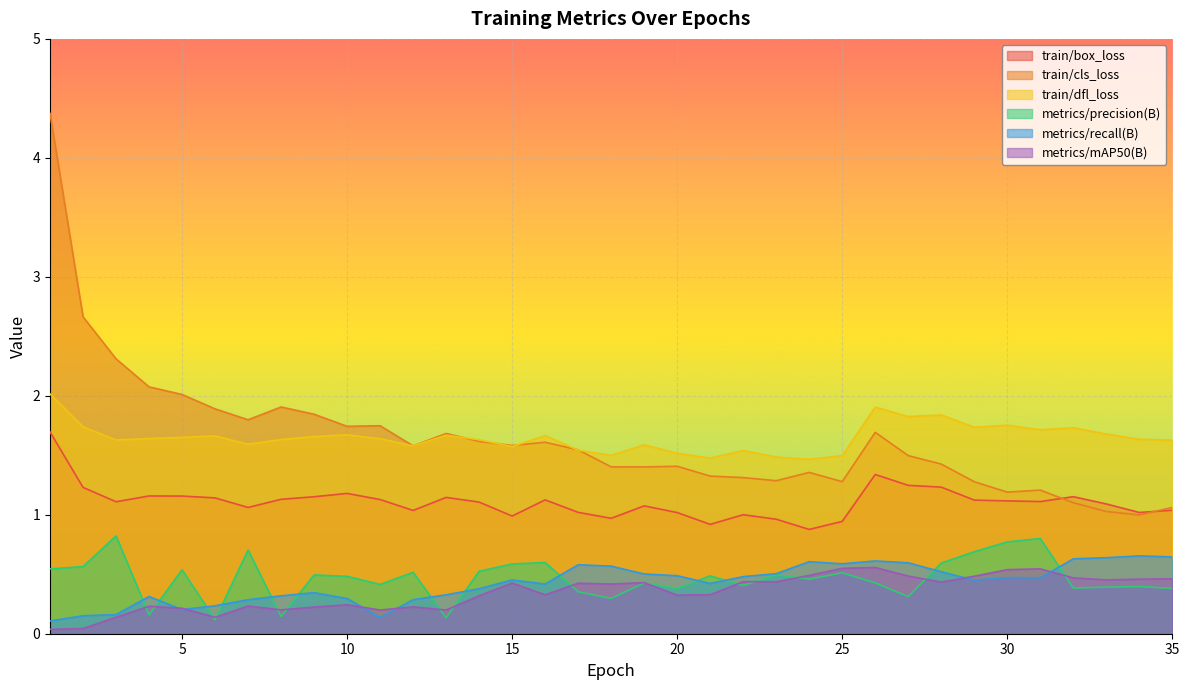

At which category is the sum across all series the highest?

1